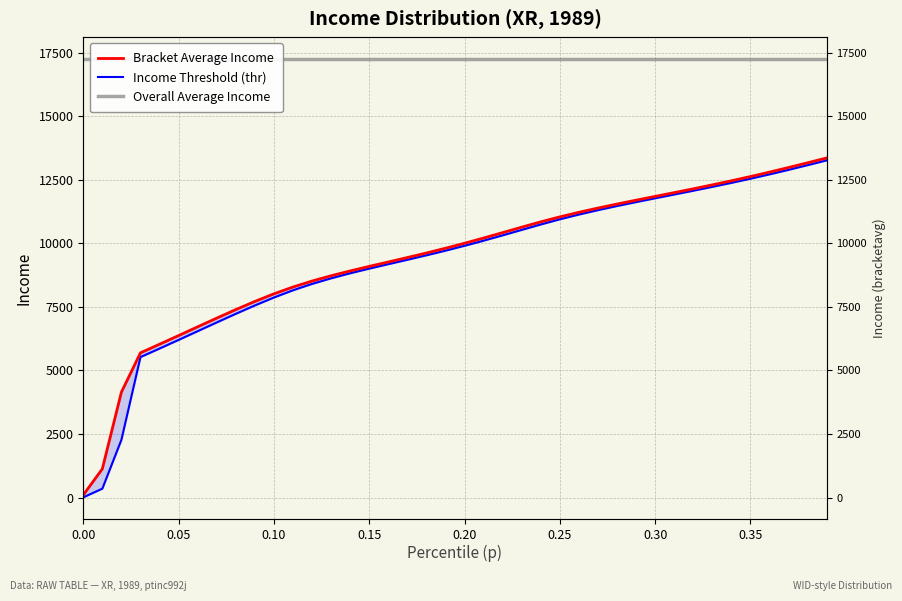

True or false: Overall Average Income and Income Threshold (thr) intersect in this chart.

False